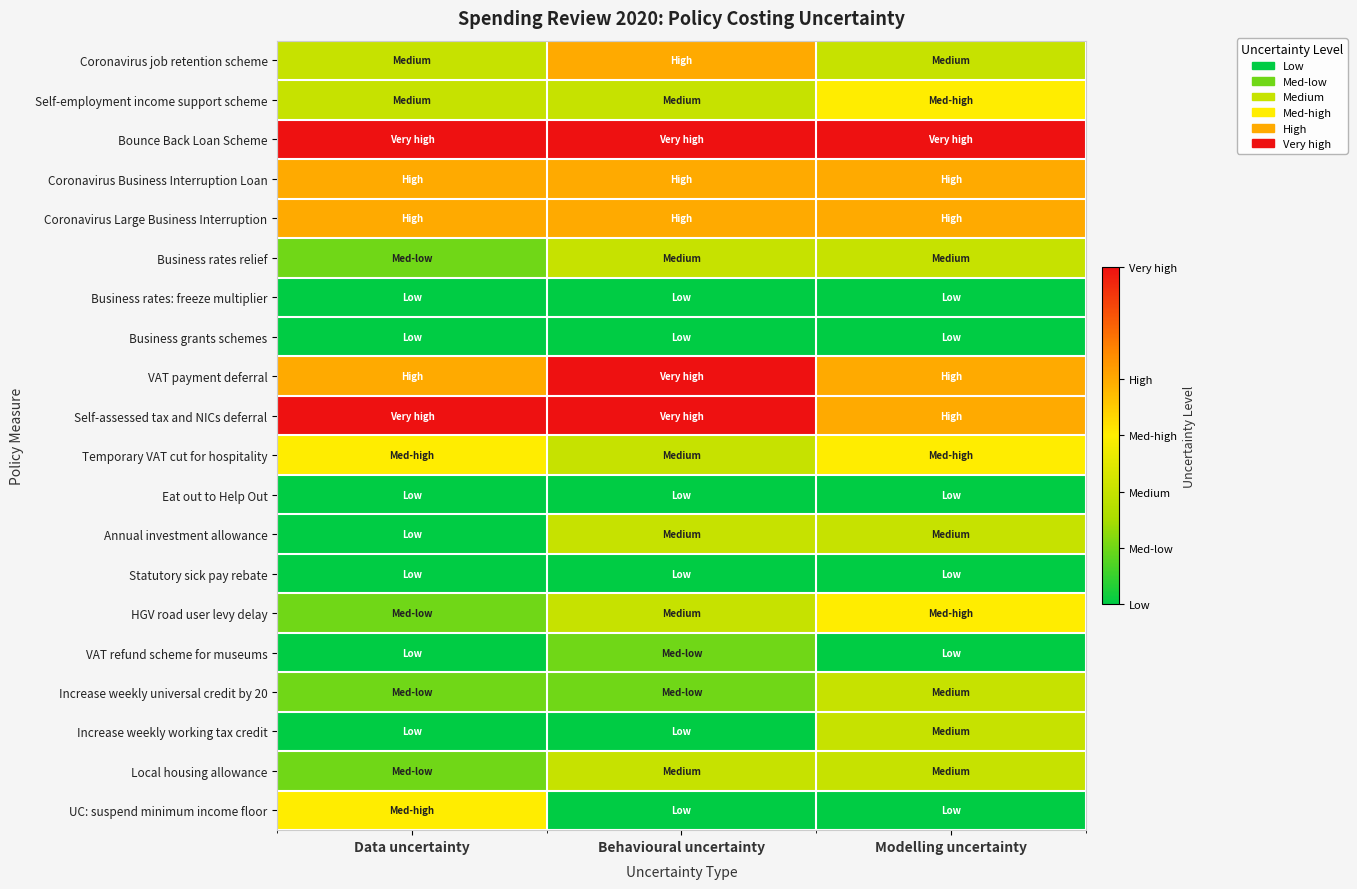

What is the total value across all series at Data uncertainty?

39.0